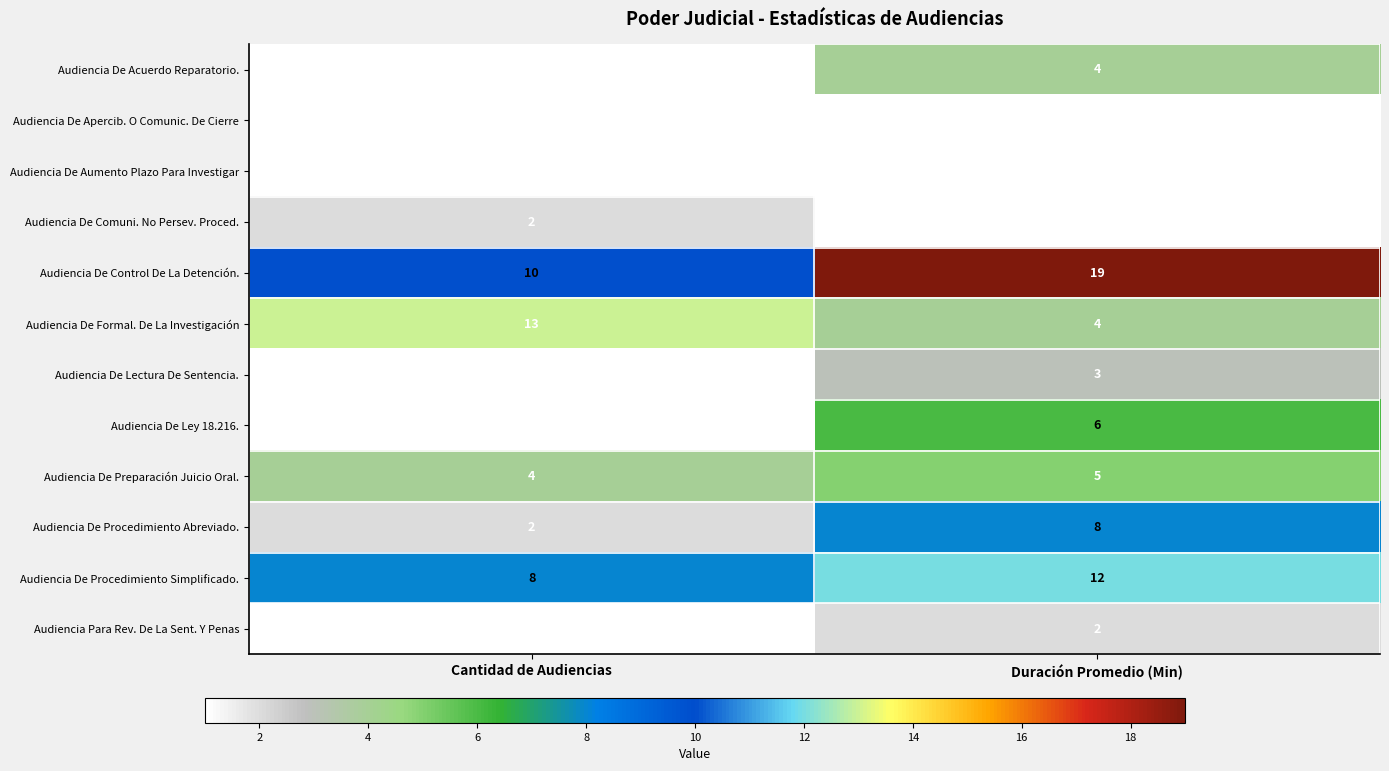

Reading right to left, list all the values displayed in this chart.

Audiencia De Acuerdo Reparatorio.: 4	1
Audiencia De Apercib. O Comunic. De Cierre: 1	1
Audiencia De Aumento Plazo Para Investigar: 1	1
Audiencia De Comuni. No Persev. Proced.: 1	2
Audiencia De Control De La Detención.: 19	10
Audiencia De Formal. De La Investigación: 4	13
Audiencia De Lectura De Sentencia.: 3	1
Audiencia De Ley 18.216.: 6	1
Audiencia De Preparación Juicio Oral.: 5	4
Audiencia De Procedimiento Abreviado.: 8	2
Audiencia De Procedimiento Simplificado.: 12	8
Audiencia Para Rev. De La Sent. Y Penas: 2	1